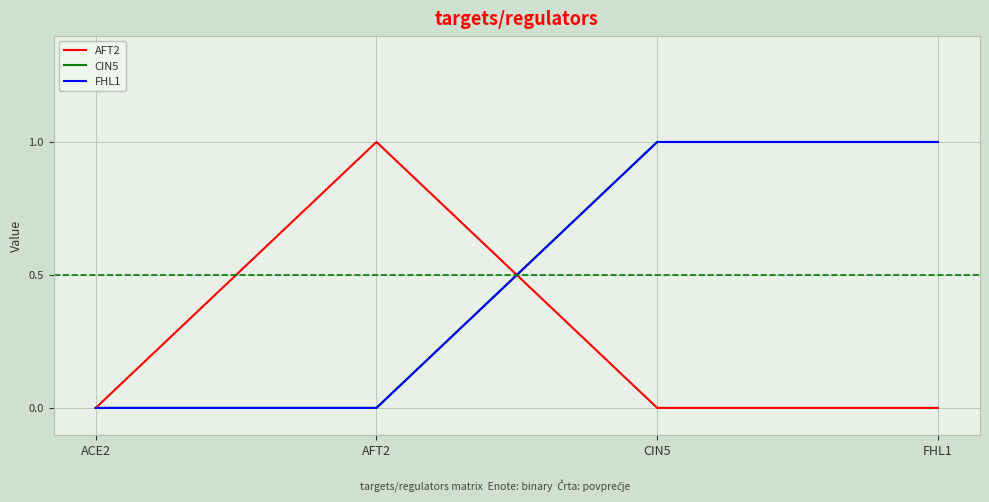

True or false: FHL1 has more than 1 interior local peaks.

False